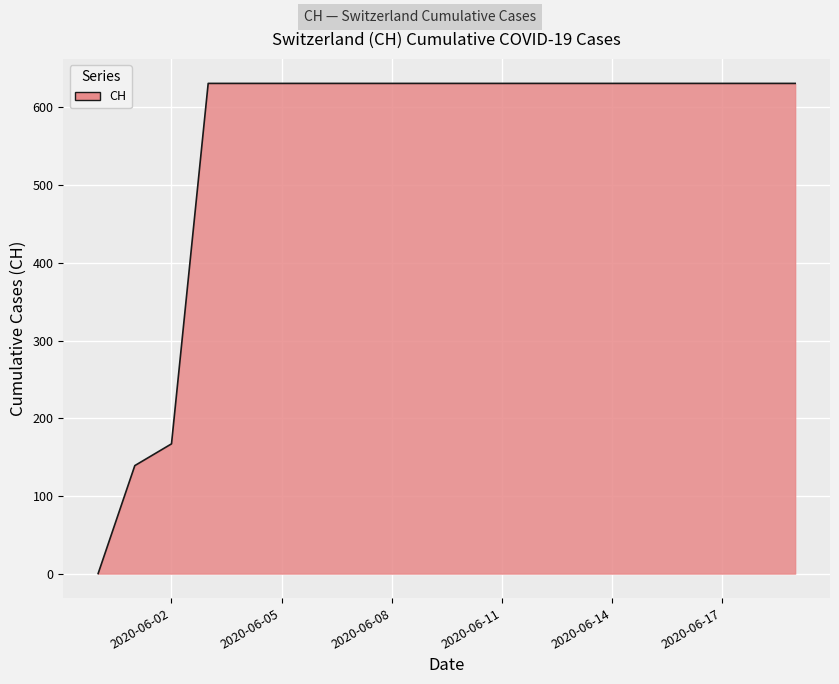

What is the difference between the maximum and minimum values?

631